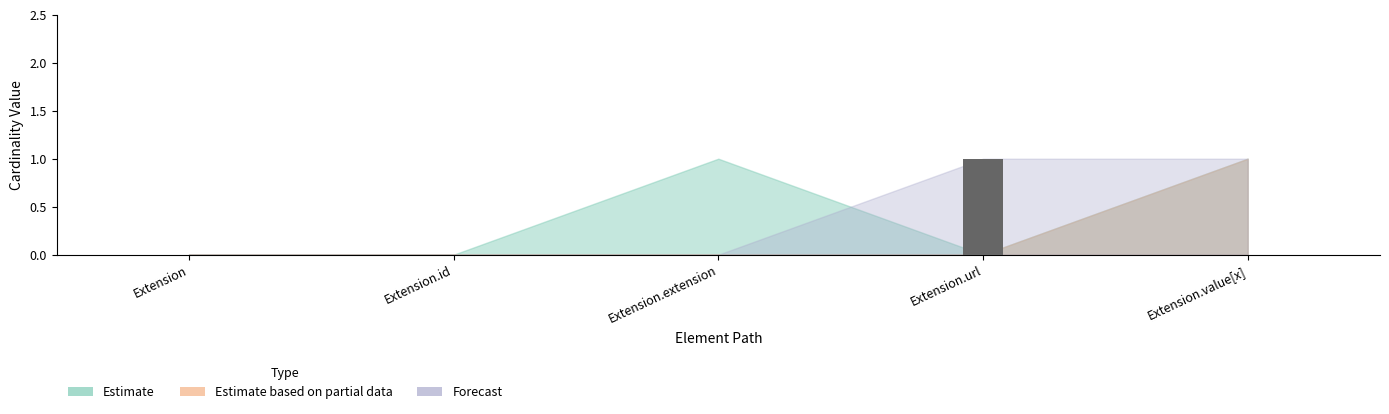

Which label corresponds to the largest value in the chart?

Extension.url